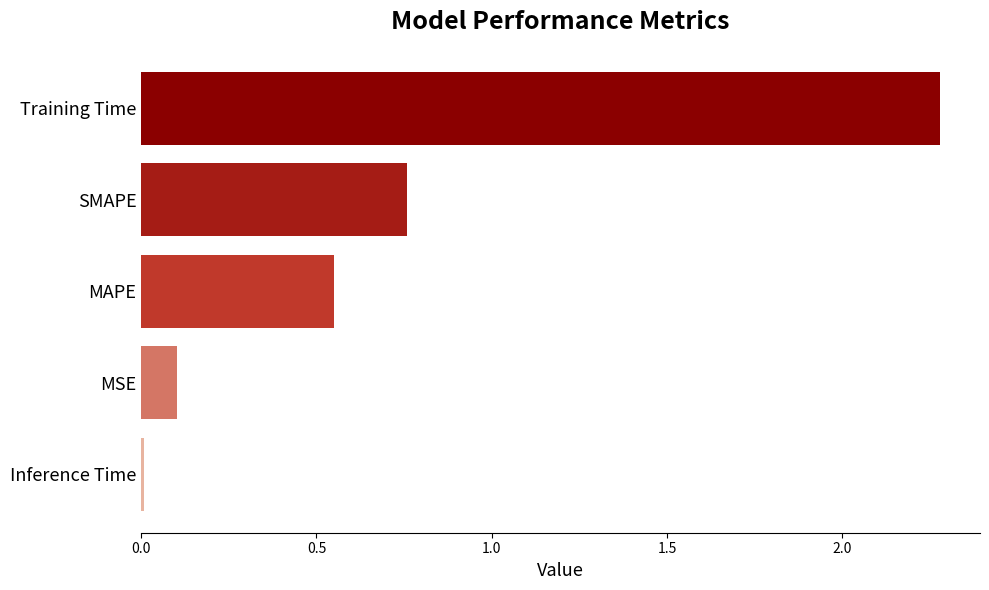

List the labels in order of value, largest first.

Training Time, SMAPE, MAPE, MSE, Inference Time